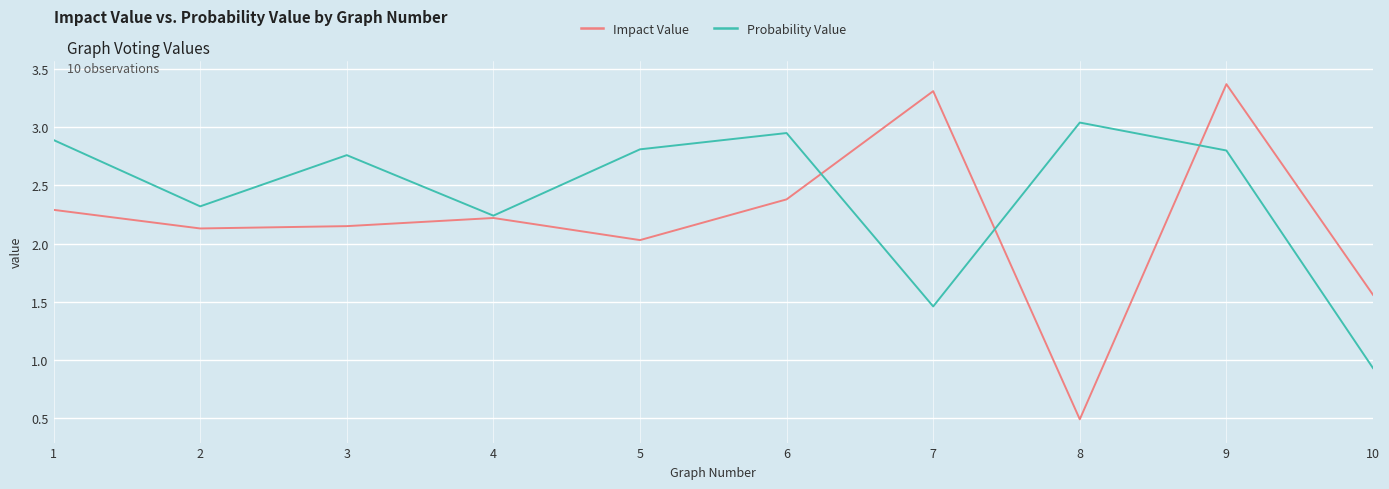

List the series in order of their overall mean, highest first.

Probability Value, Impact Value